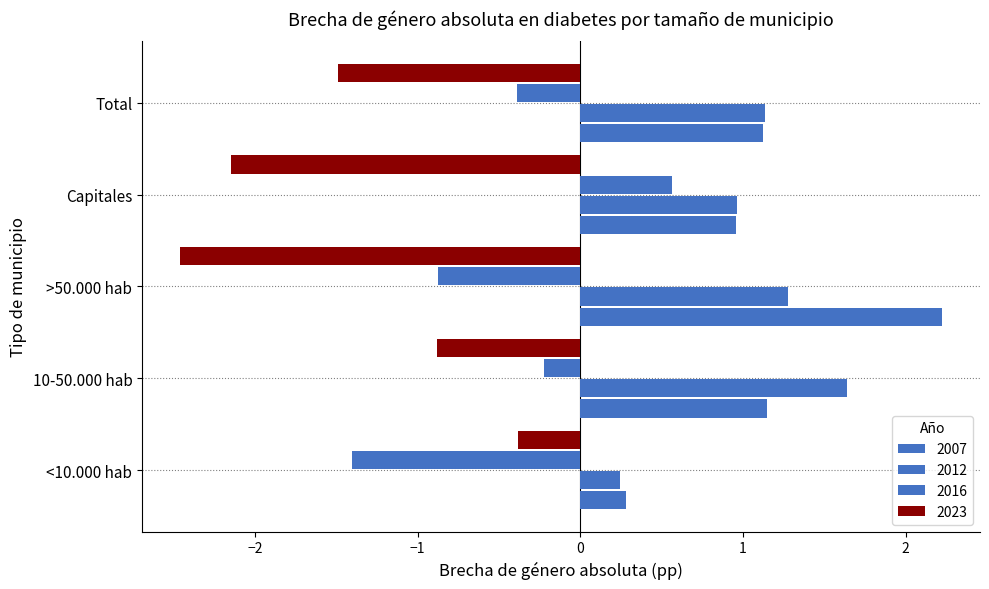

How many positive values does the 2016 series have?

1